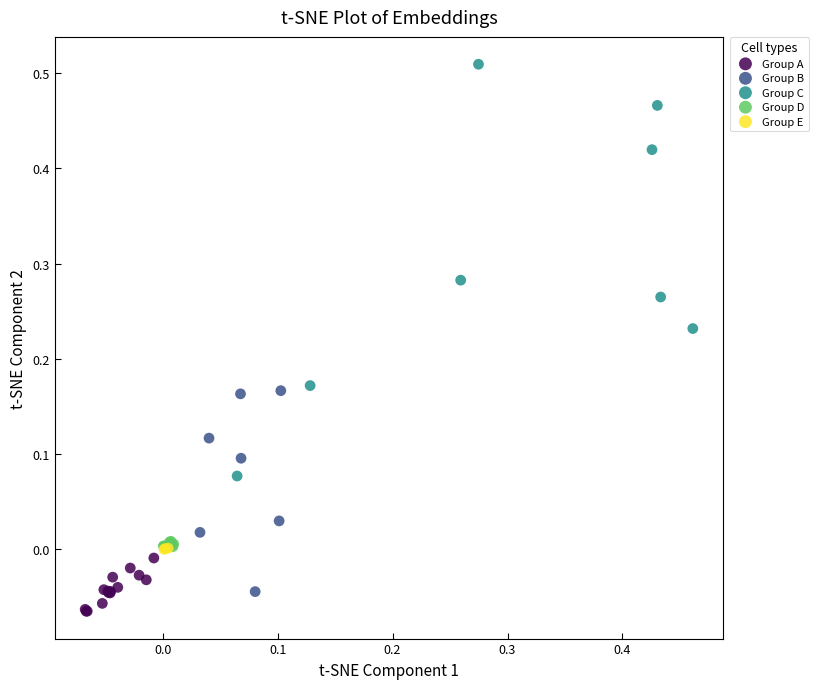

What are all the series names shown in the legend?

Group A, Group B, Group C, Group D, Group E